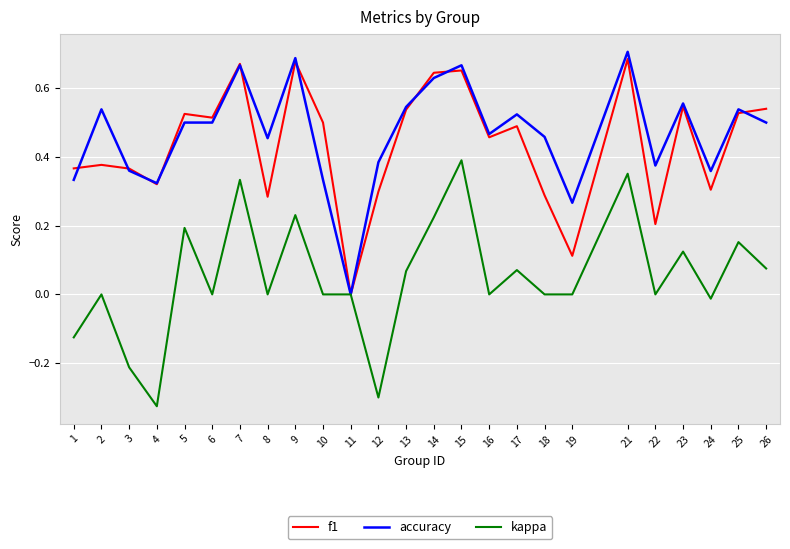

Which label corresponds to the smallest value in the chart?

4